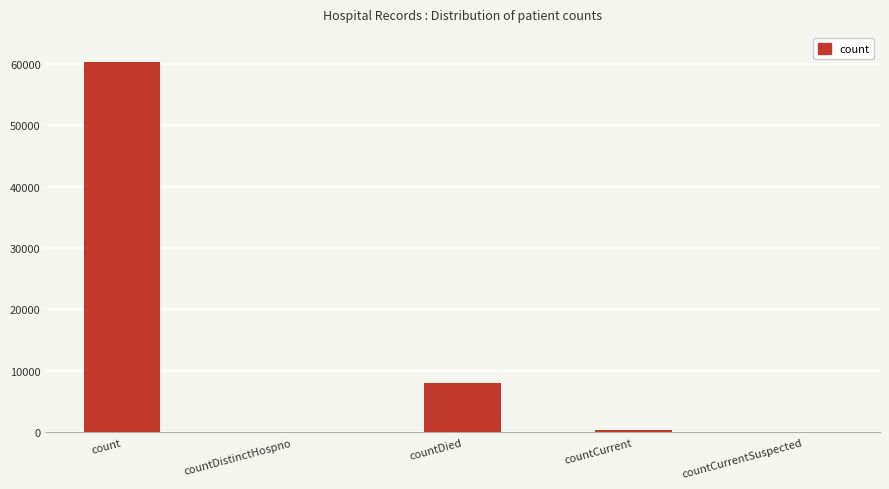

Is it true that the value at count is 60287?

True